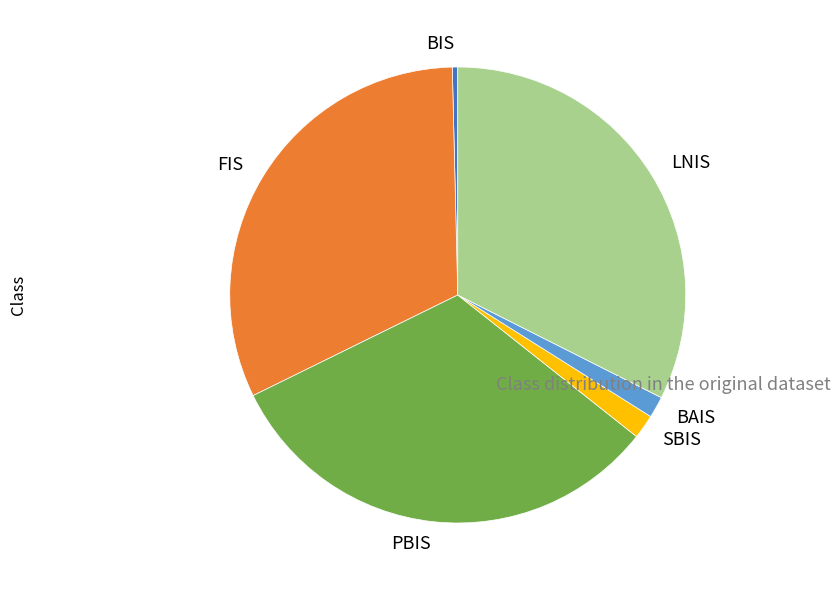

Is there any slice that represents more than half of the pie?

No